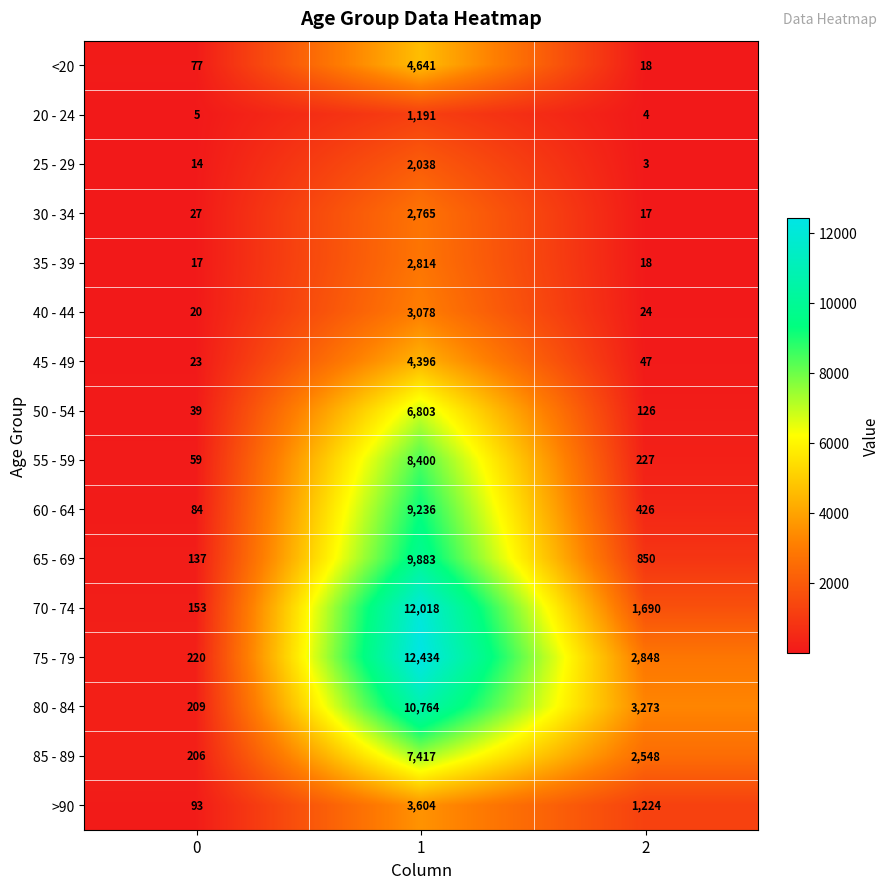

What is the total value across all series at 1?

101482